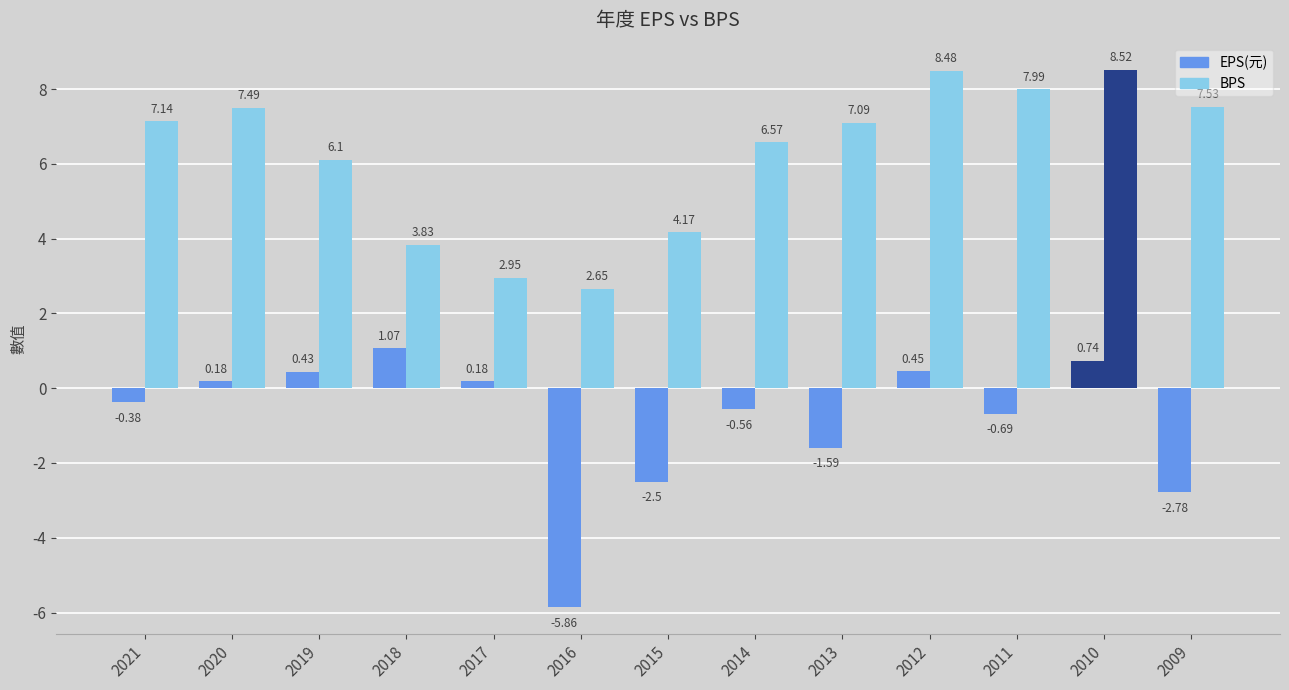

Between 2015 and 2013, which is larger?

2013